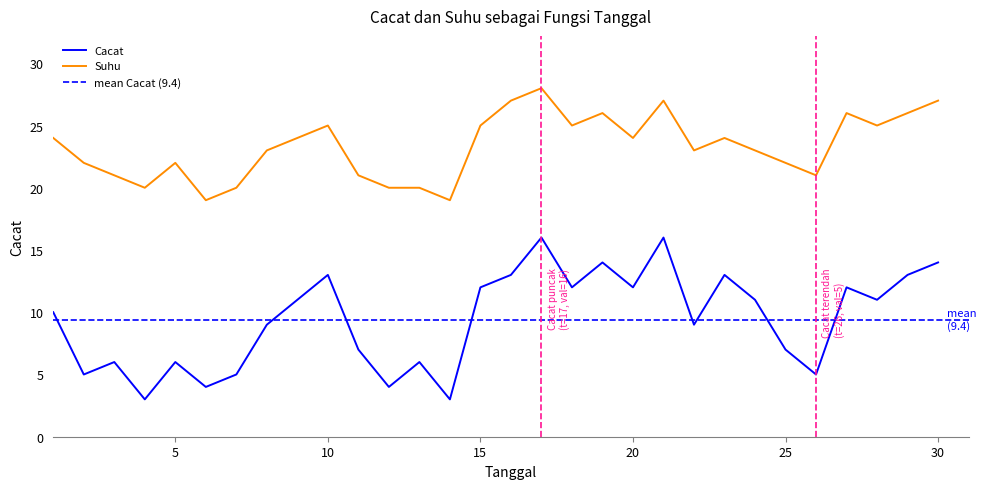

Rank the series at 21 from highest to lowest value.

Suhu, Cacat